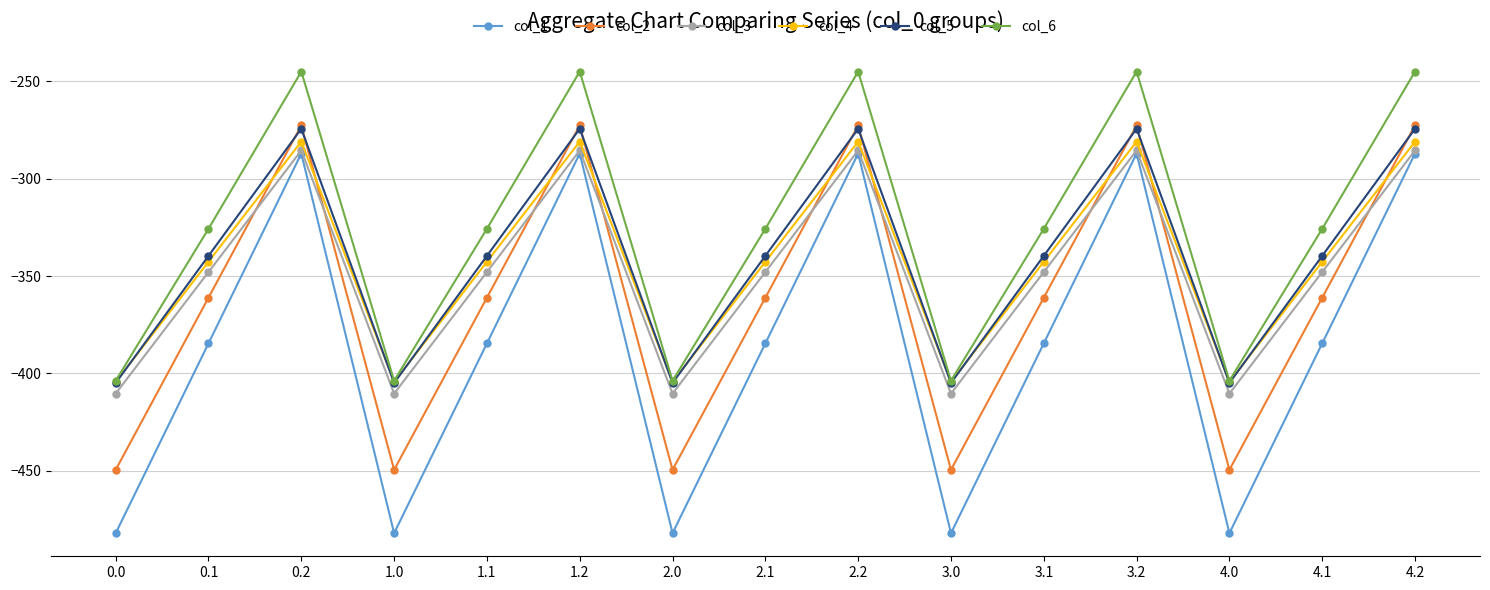

What is the difference between the maximum and minimum values in the col_3 series?

124.8